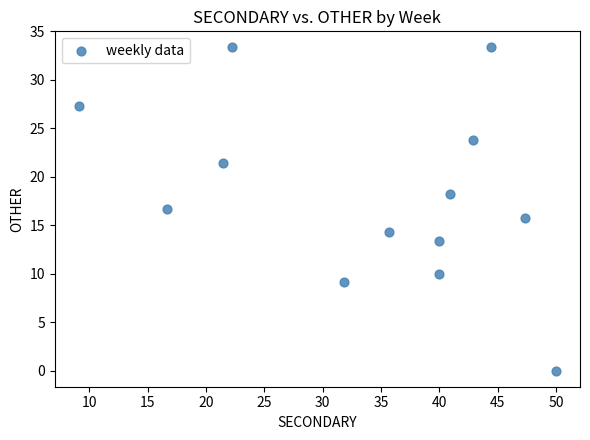

What is the range of Y values (max minus min)?

33.3